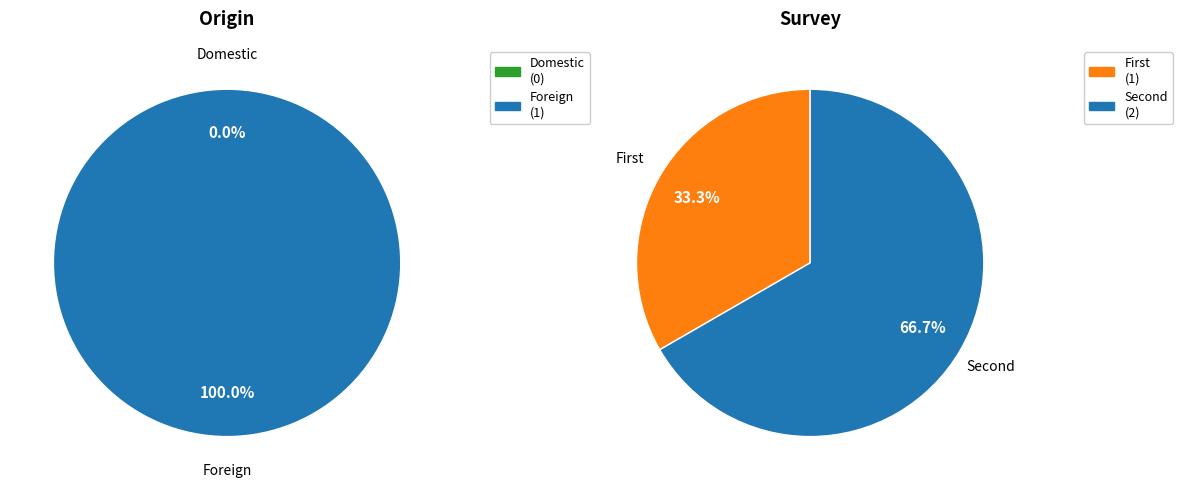

How many slices are in this pie chart?

2